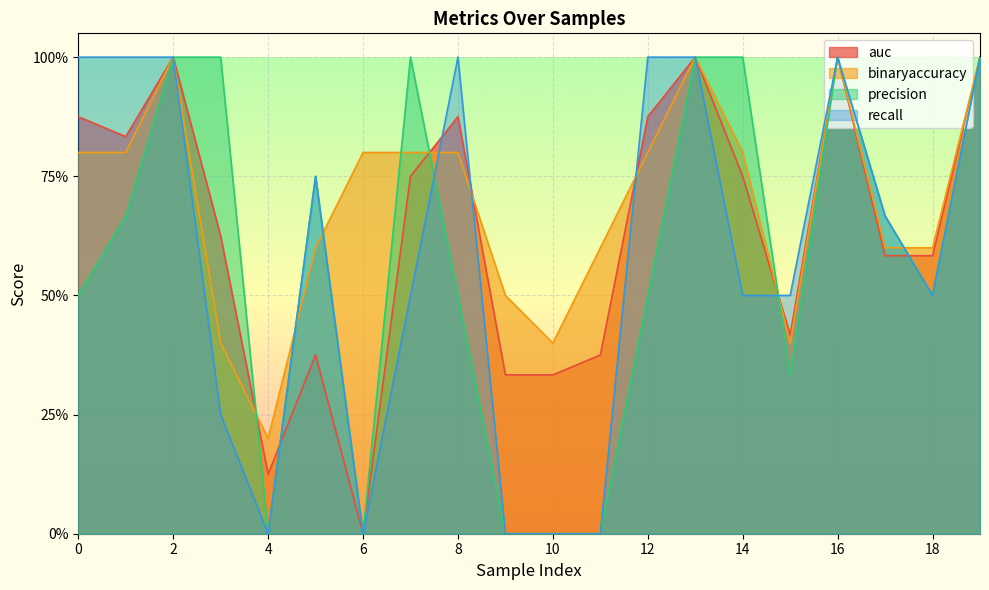

How many intersections are there between recall and precision?

2